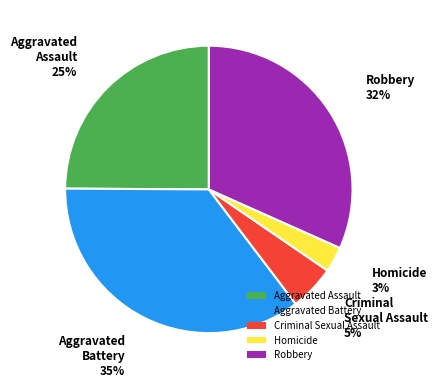

The Criminal Sexual Assault slice represents 12% of the pie. True or false?

False